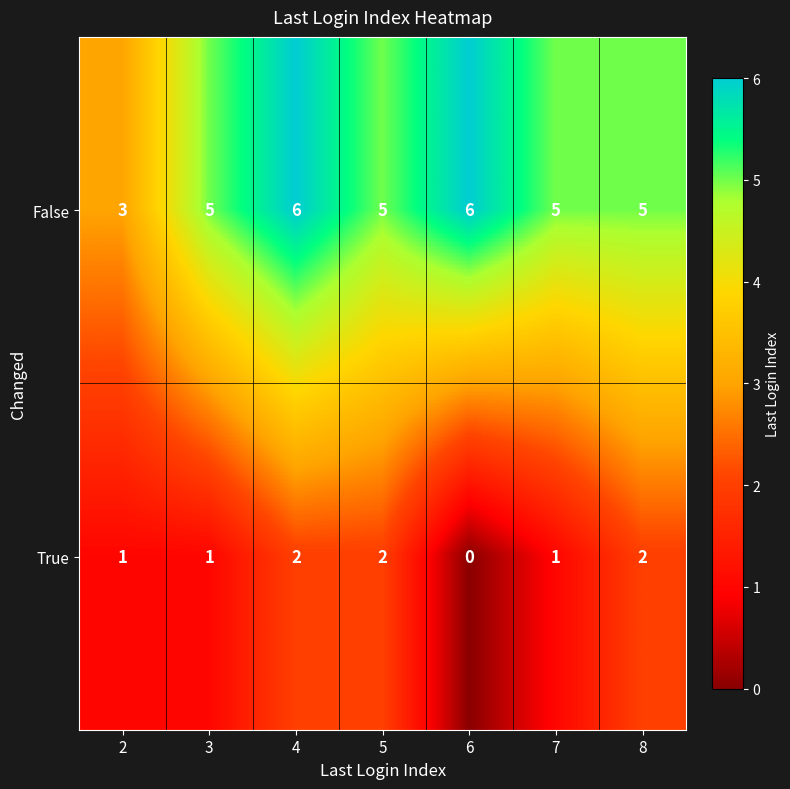

Read the False value at 3.

5